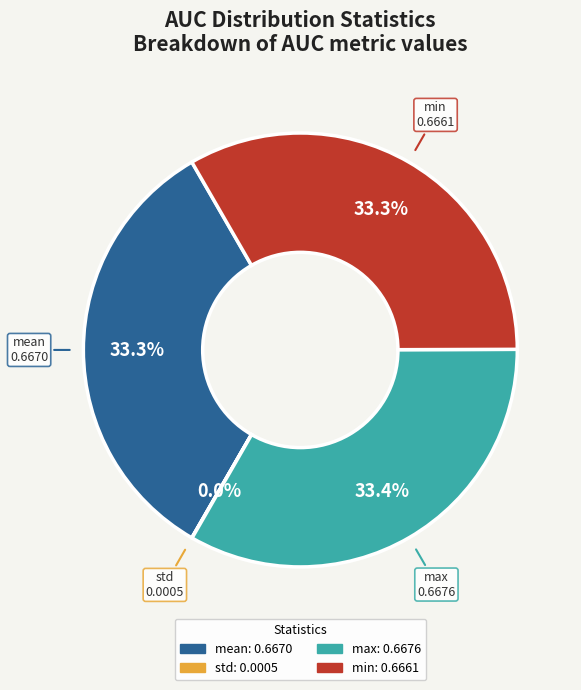

Is there a majority slice in this chart?

No